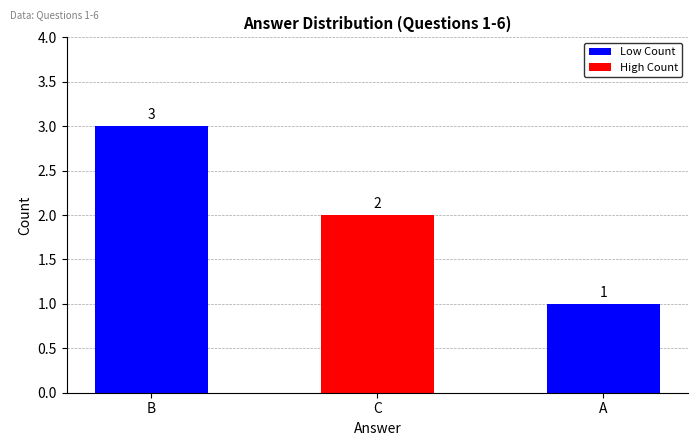

What is the average value?

2